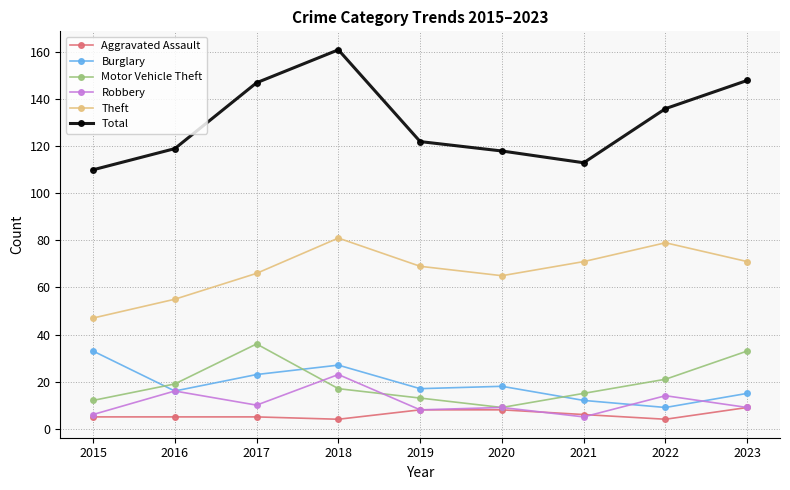

What is the sum of all Motor Vehicle Theft values?

175